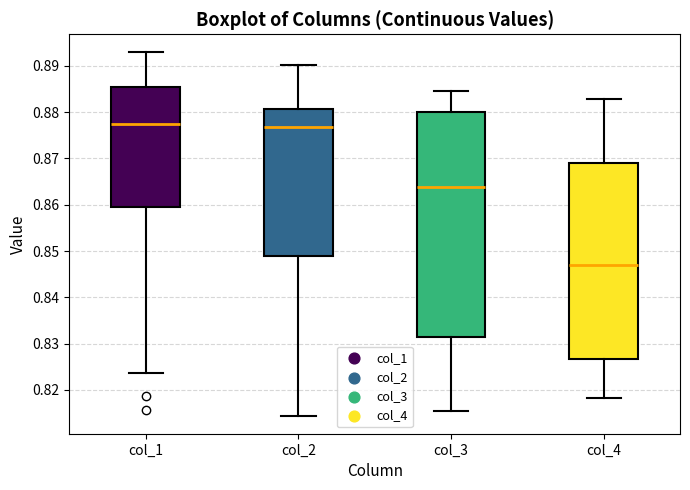

Where is the lower edge of the box for col_4 on the y-axis? The values are not printed on the chart, so give them approximately, as read against the axis.

0.827